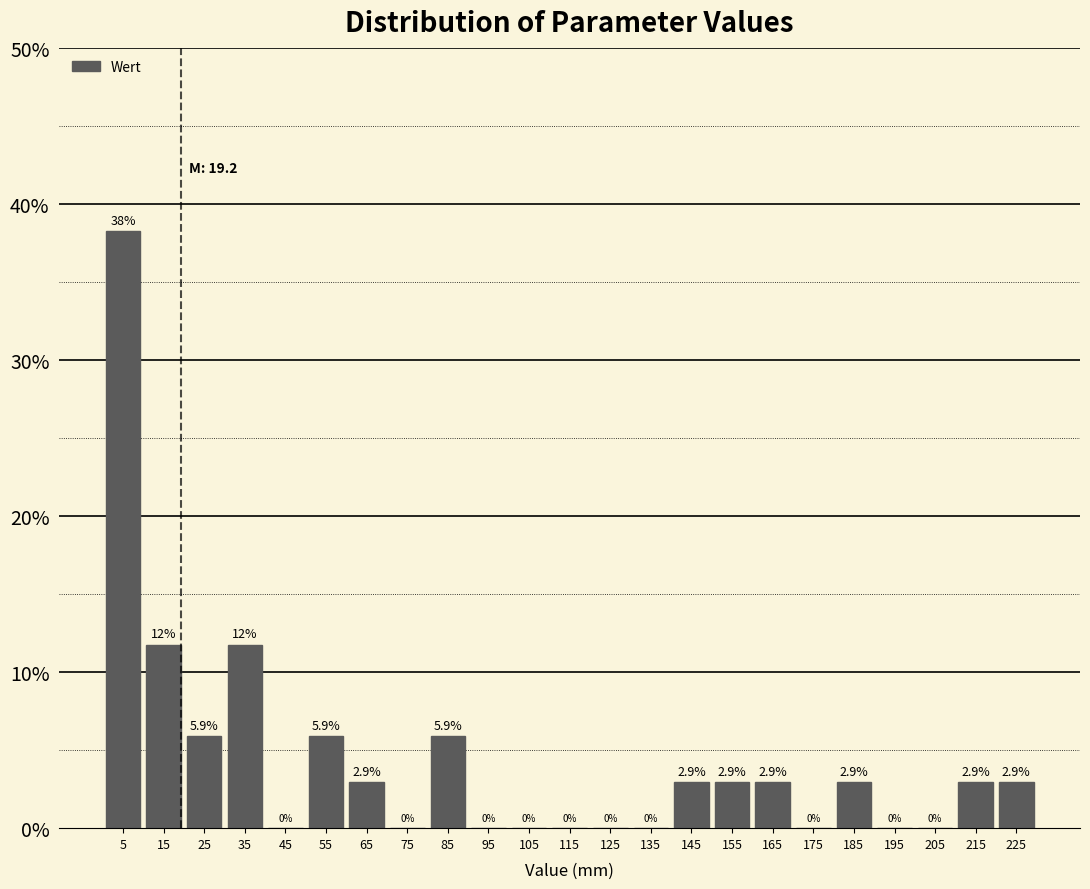

Which range on the x-axis has the tallest bar?

0 to 10